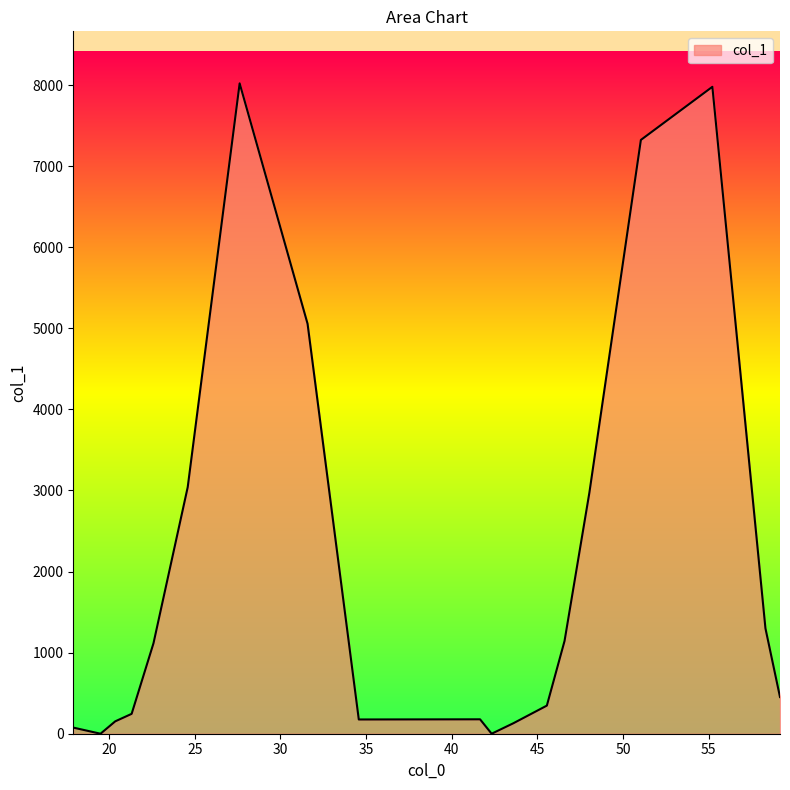

What is the difference between the maximum and minimum values?

8020.5